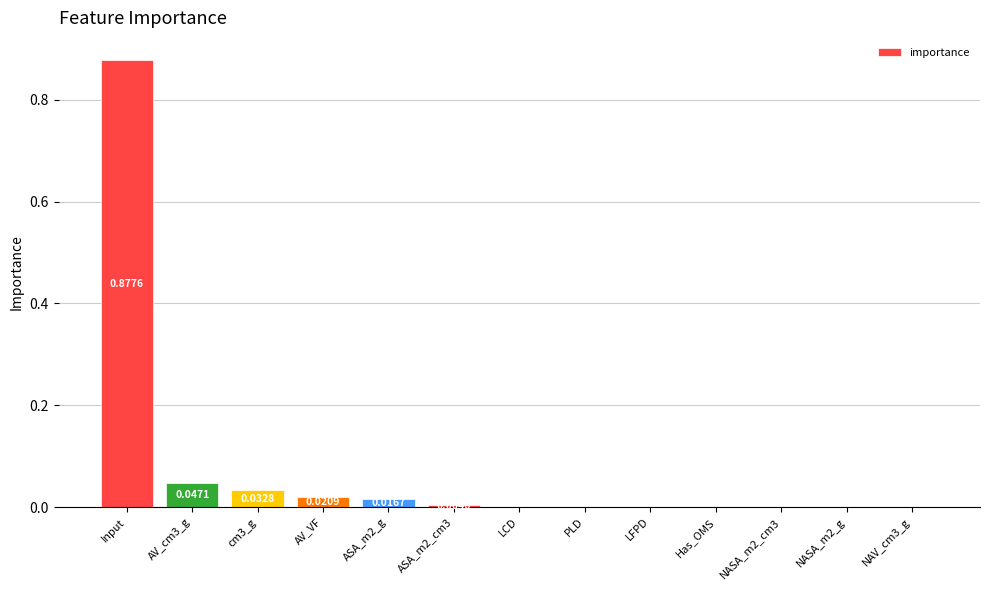

What is the sum of all values?

1.0